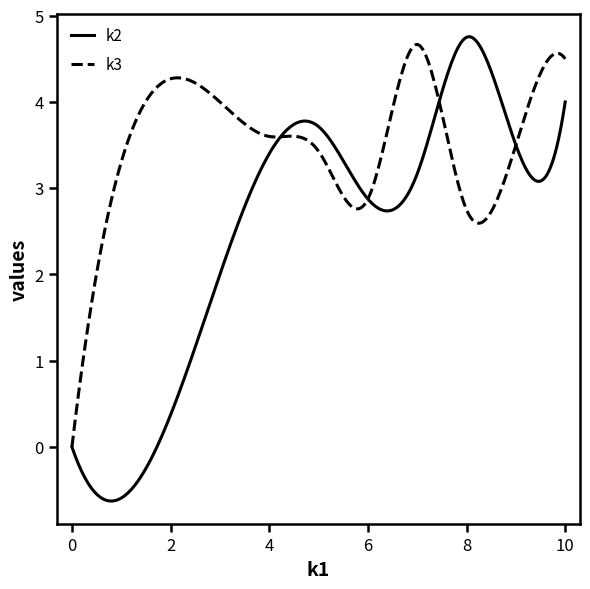

Which series has the largest range (max minus min)?

k2